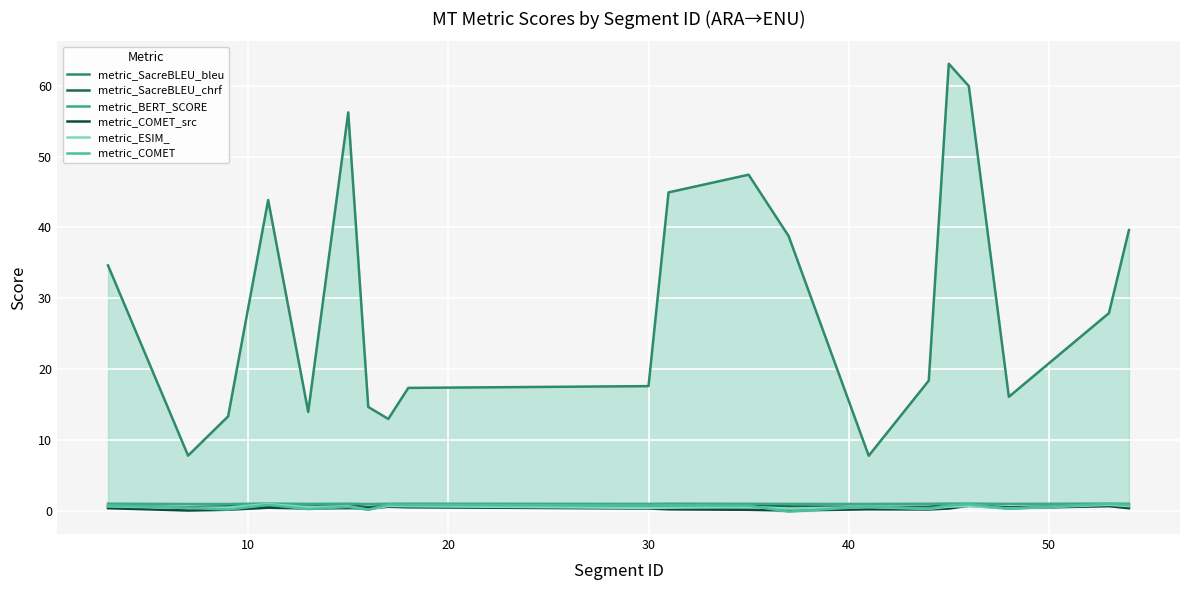

How many metric_SacreBLEU_chrf values are between 0 and 1?

20